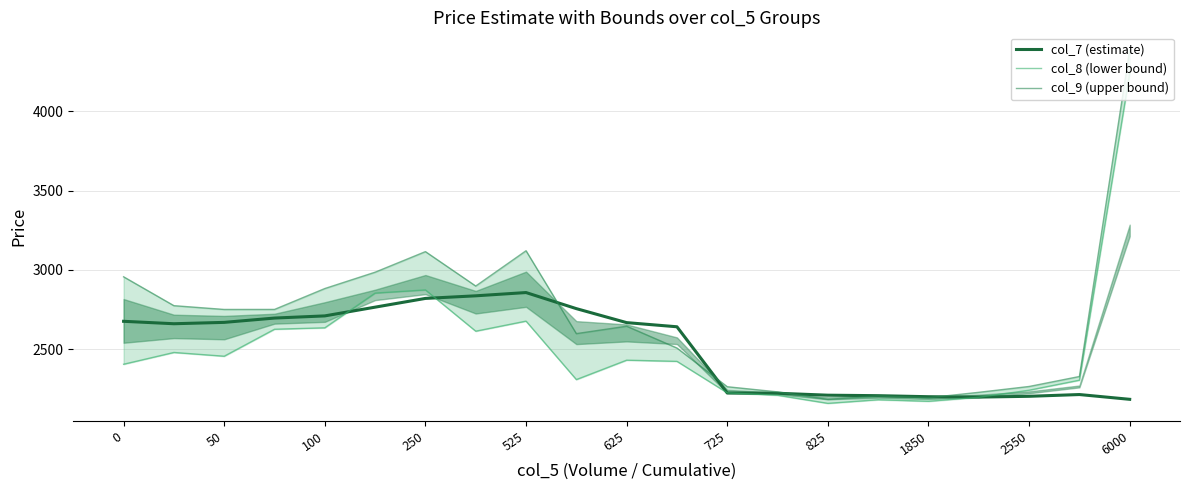

True or false: col_7 (estimate) has more than 1 points higher than both neighbors.

True